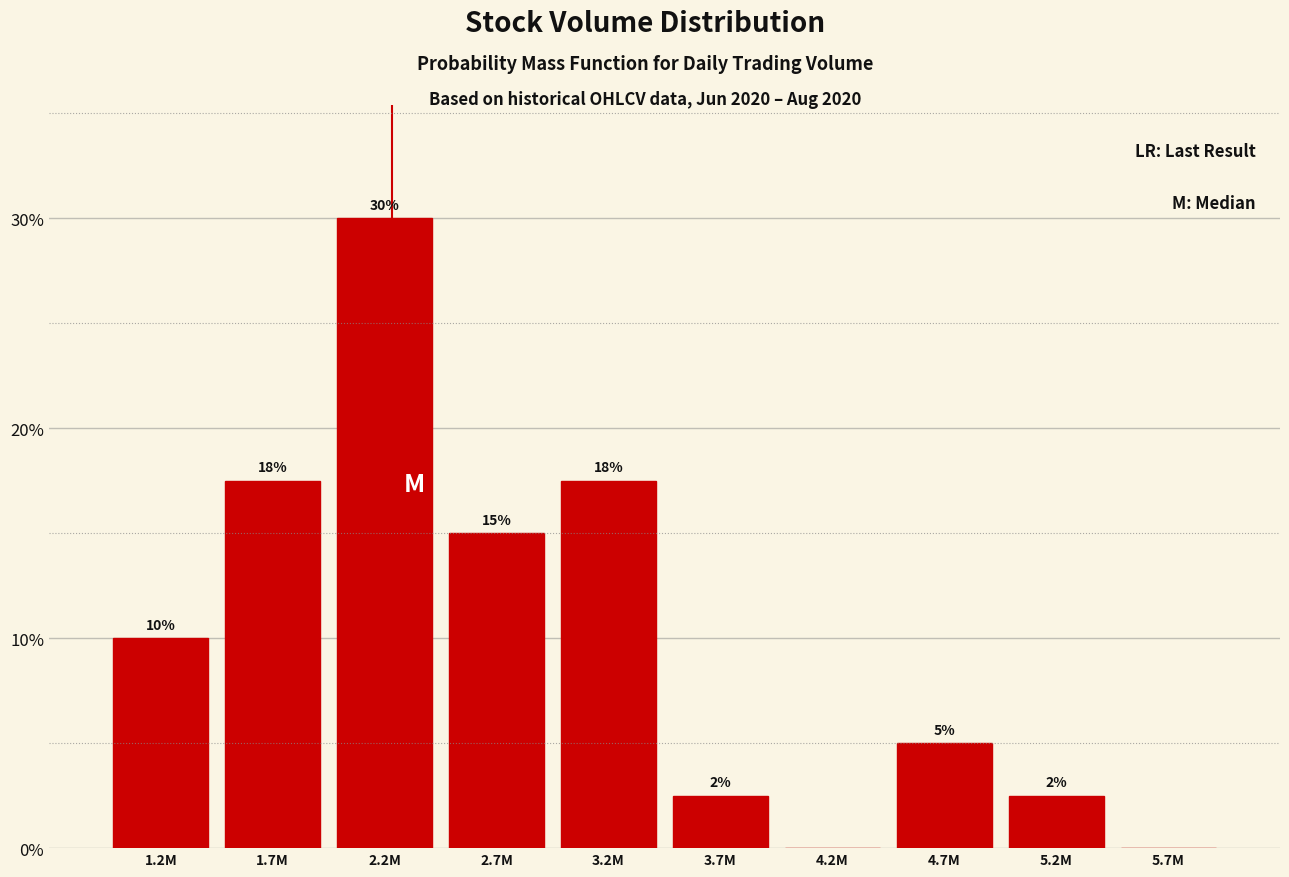

True or false: the data shows 30.0 at 2.2M.

True